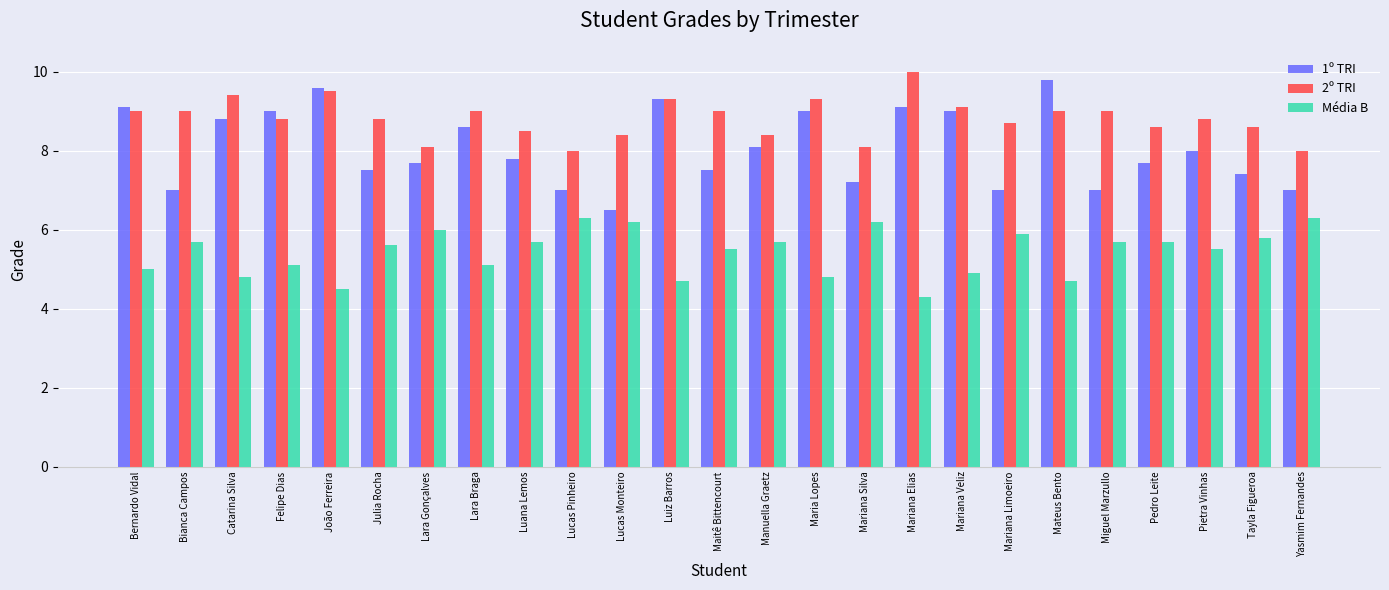

What is the difference between the maximum and minimum values in the 2º TRI series?

2.0